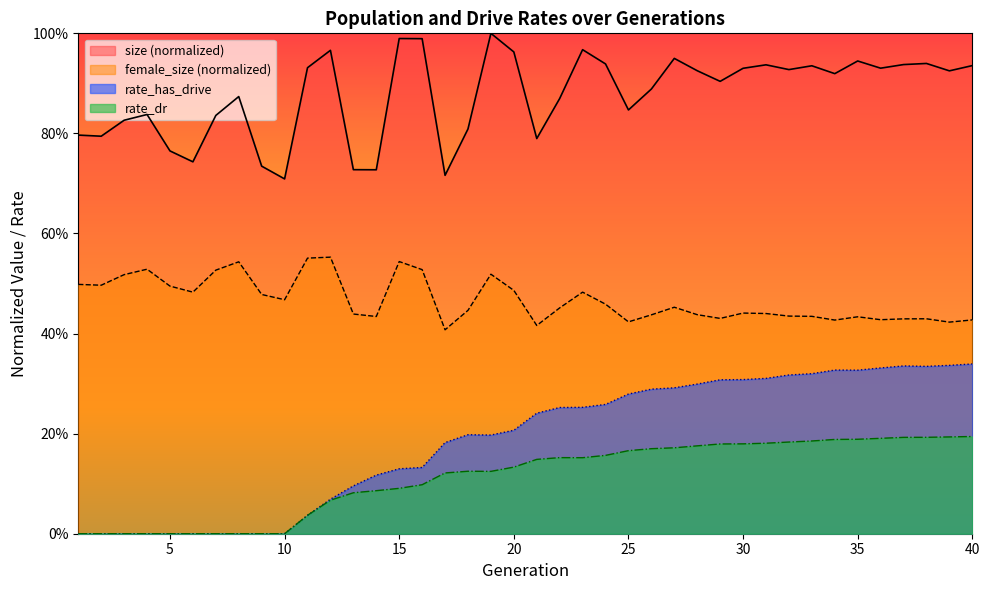

True or false: female_size has more than 1 points higher than both neighbors.

True